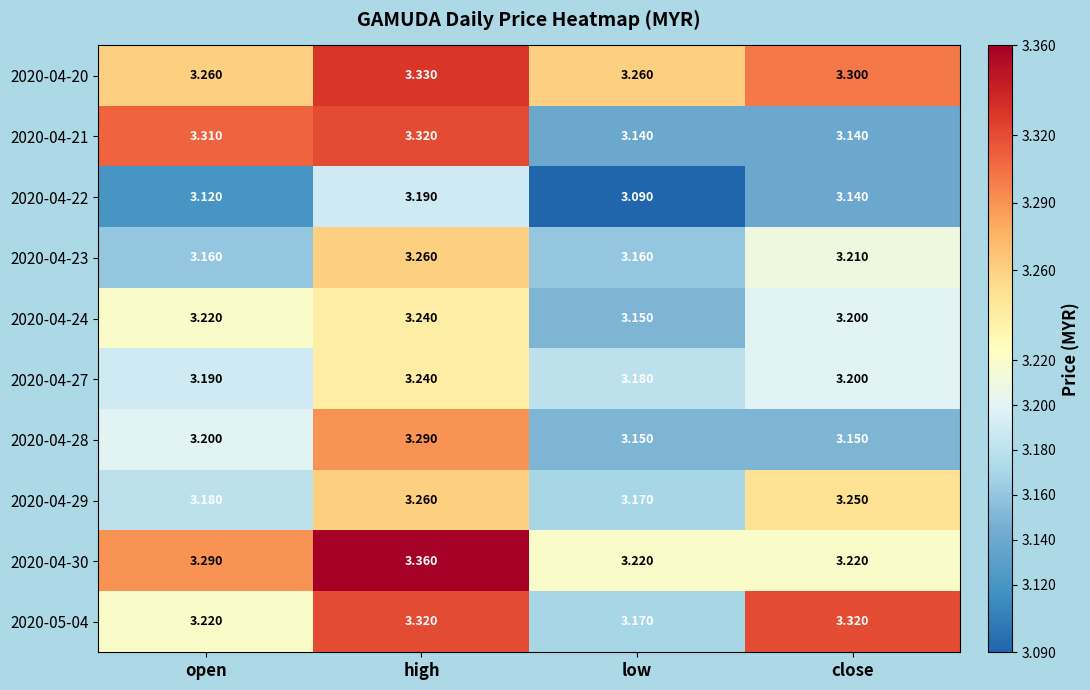

At which label does 2020-04-21 reach its peak?

high